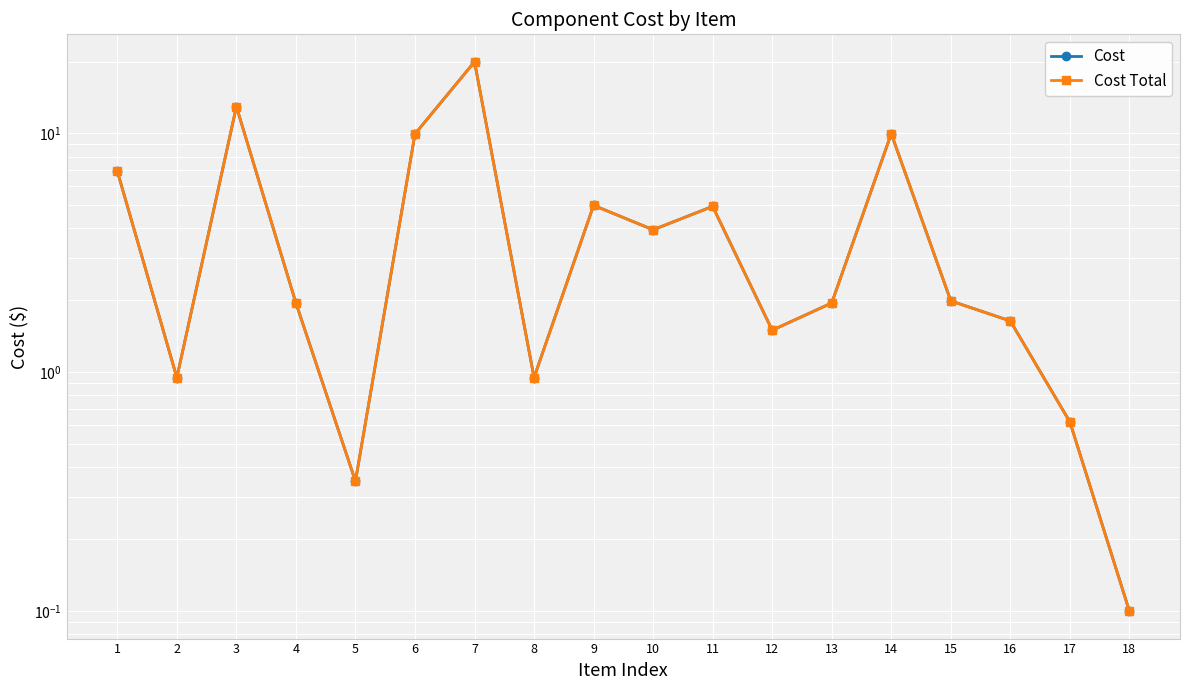

Which label corresponds to the largest value in the chart?

7